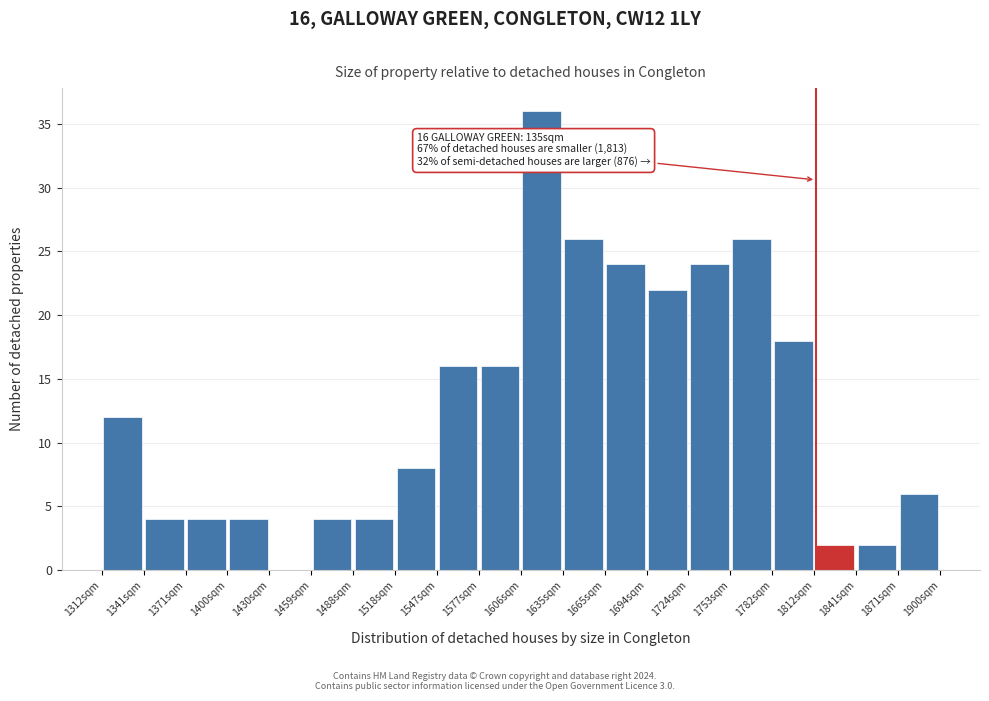

Over which range of the x-axis is the bar tallest?

1605 to 1635